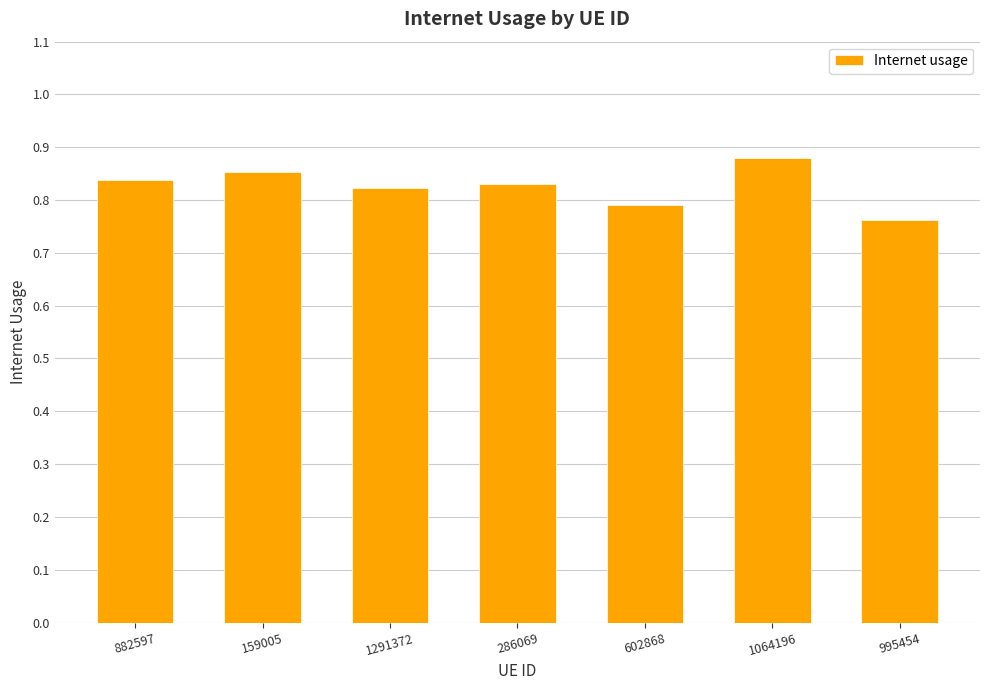

Which category has the lowest value across all series?

995454